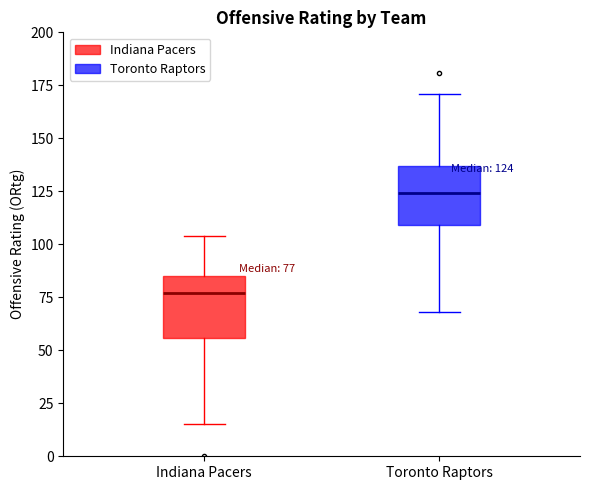

Which box has the lowest median line?

Indiana Pacers